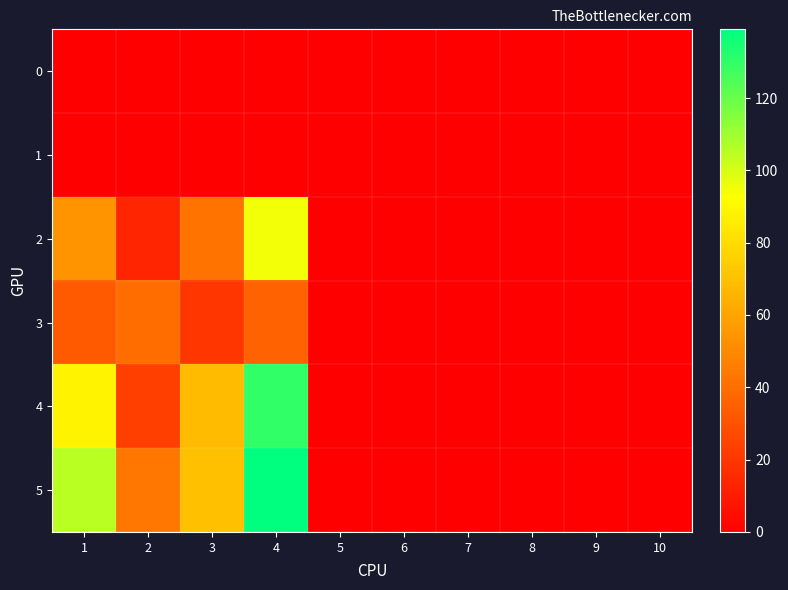

At which category is the sum across all series the highest?

4